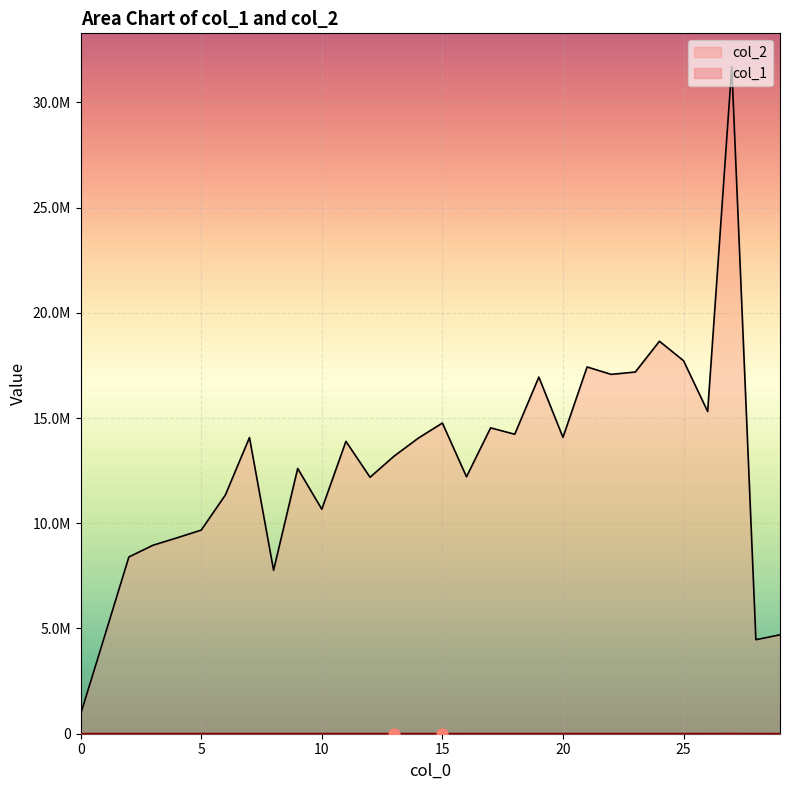

Which series has the largest total across all categories?

col_2